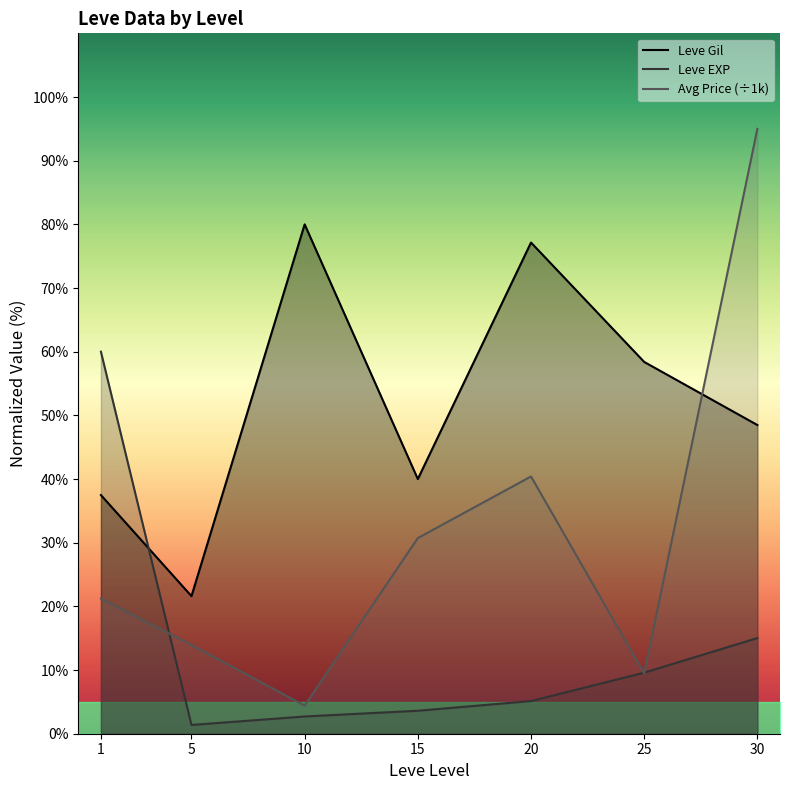

The Leve EXP series shows 15.0 at 30. True or false?

True